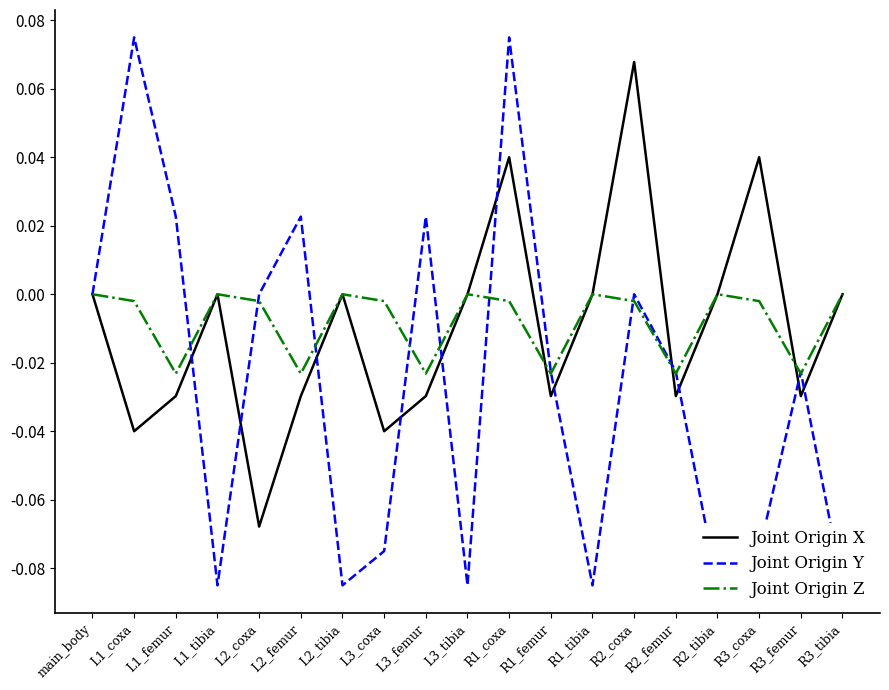

How many positive values does the Joint Origin Y series have?

5